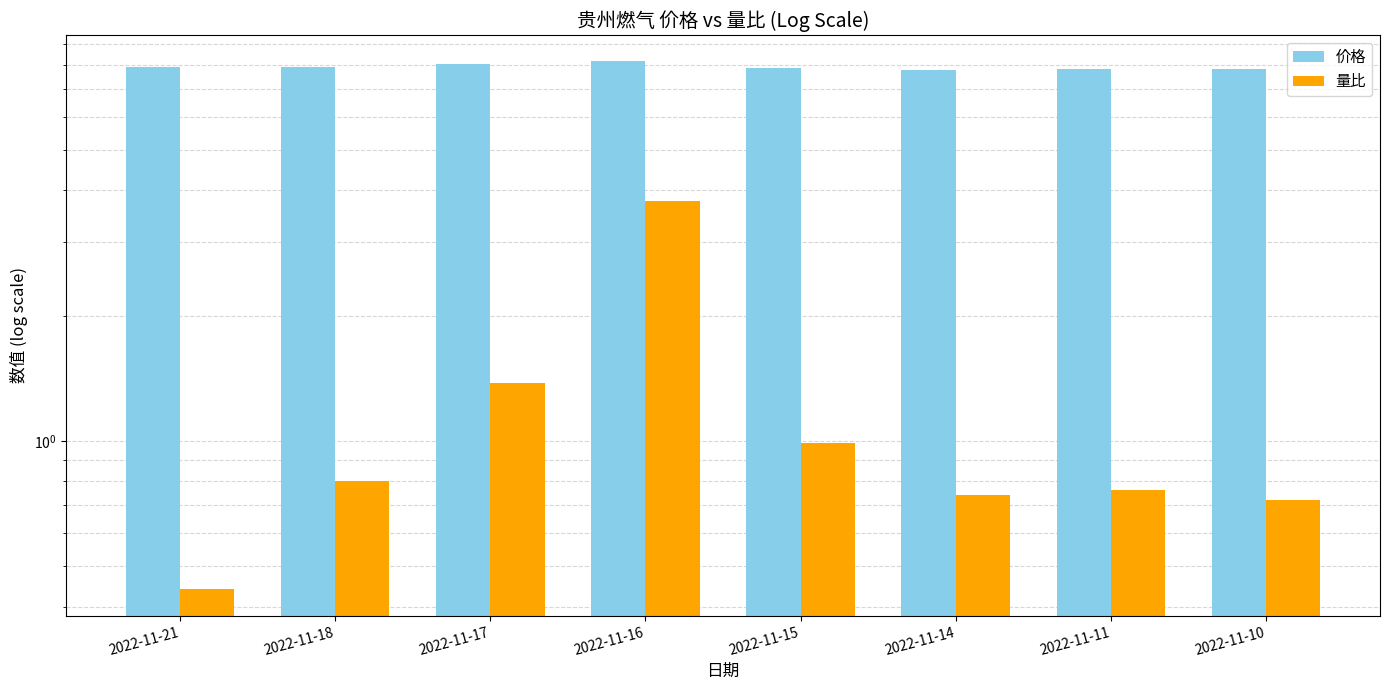

Are the bars horizontal?

No